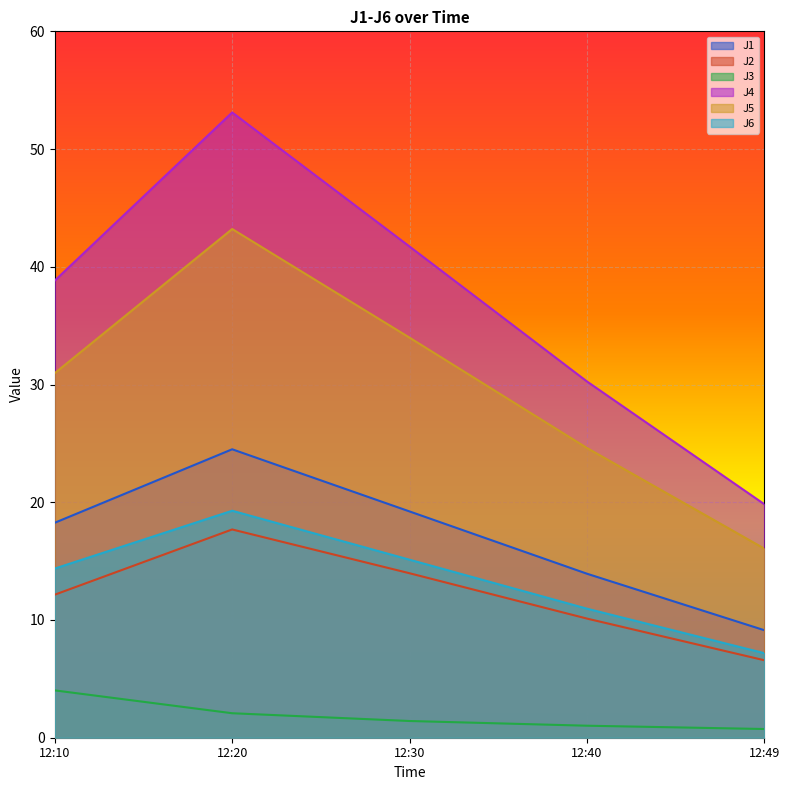

Count the number of data series in this chart.

6